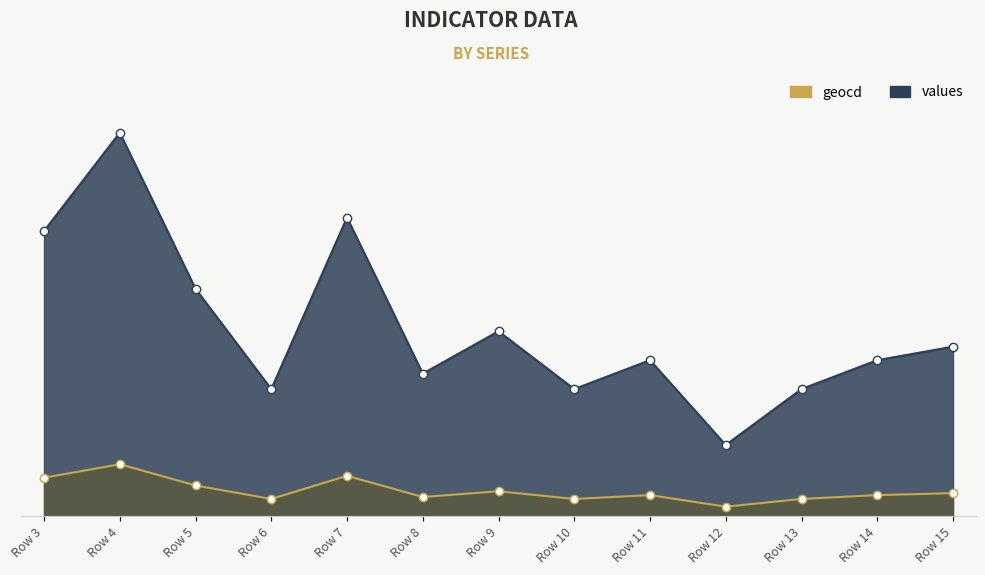

Rank the categories by values value from highest to lowest.

Row 4, Row 7, Row 3, Row 5, Row 9, Row 15, Row 11, Row 14, Row 8, Row 6, Row 10, Row 13, Row 12